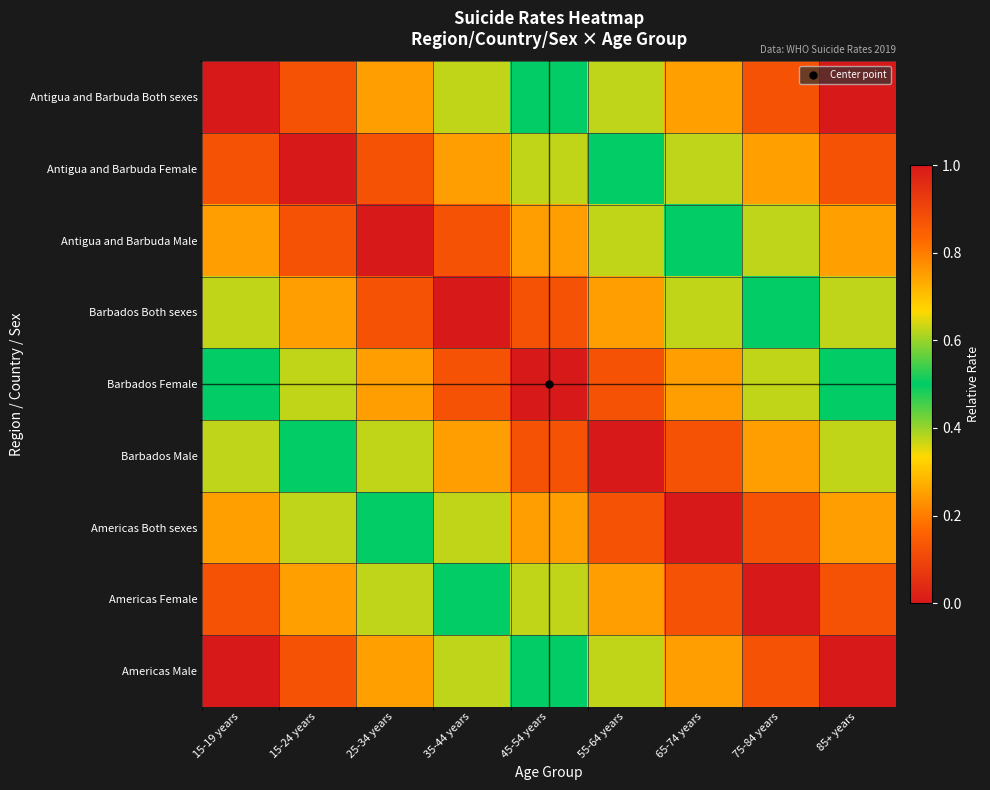

What is the spread (max minus min) of values at 85+ years?

1.0